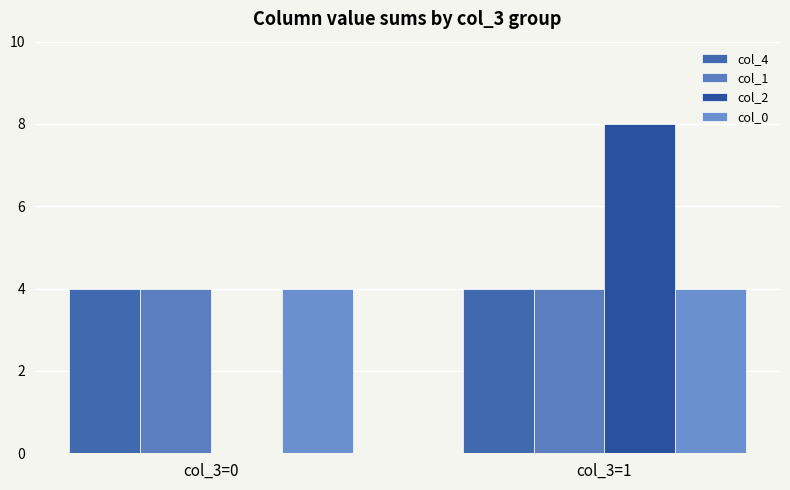

Between col_3=1 and col_3=0, which is larger?

col_3=1